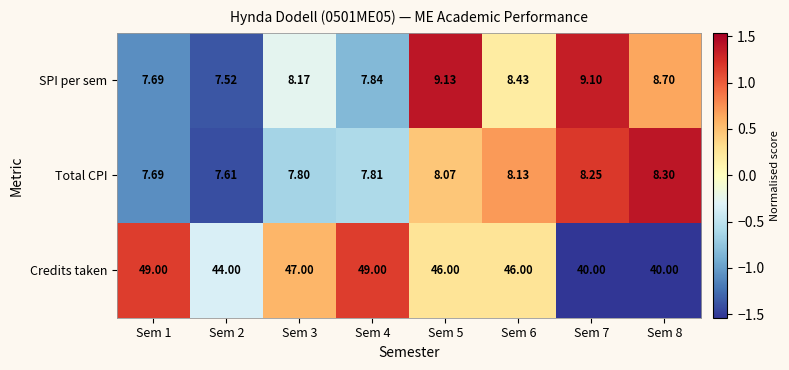

Rank the series by their maximum value, from highest to lowest.

Credits taken, SPI per sem, Total CPI